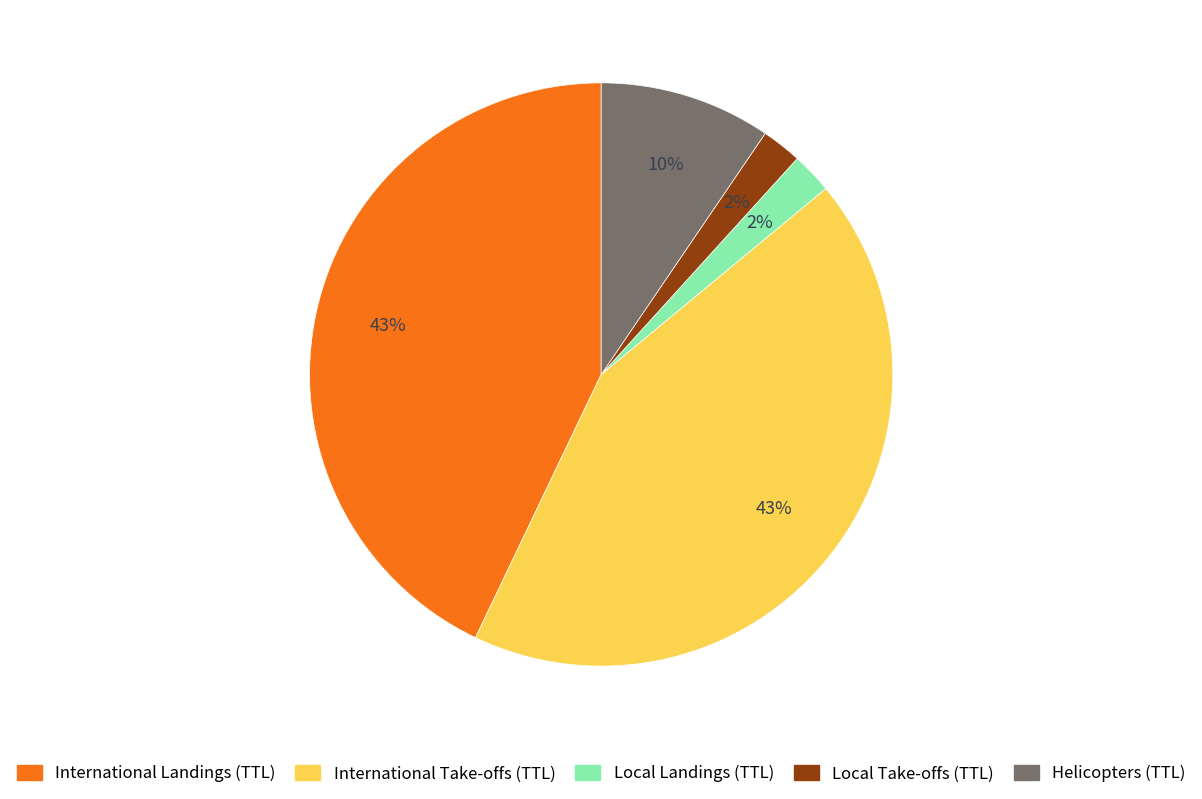

Does Local Landings (TTL) account for over 50% of the chart?

No